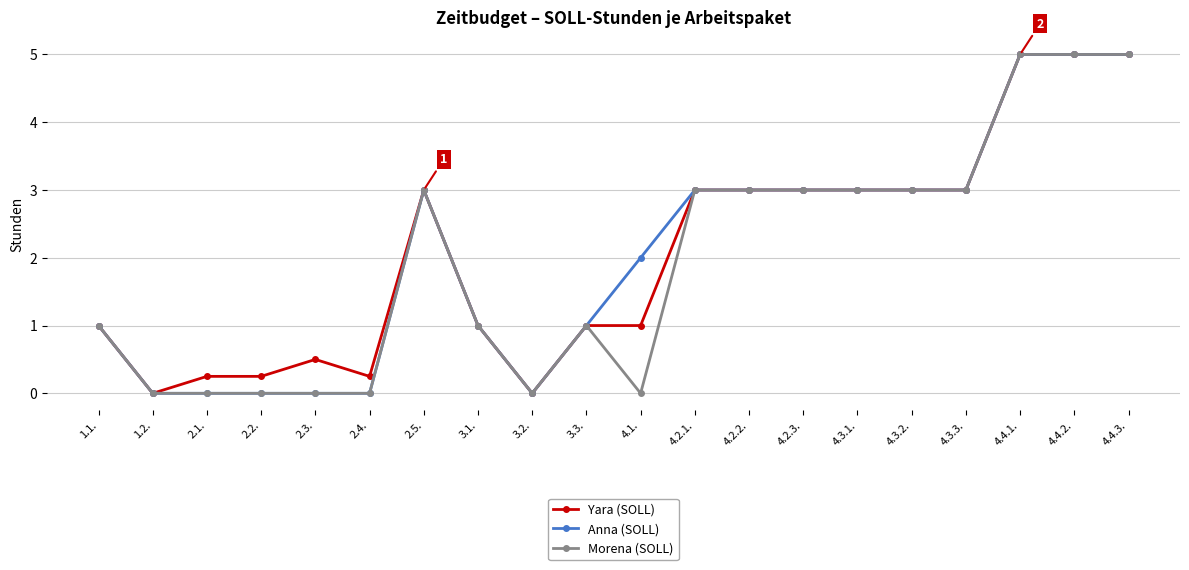

Where is the first local minimum for Yara (SOLL)?

1.2.